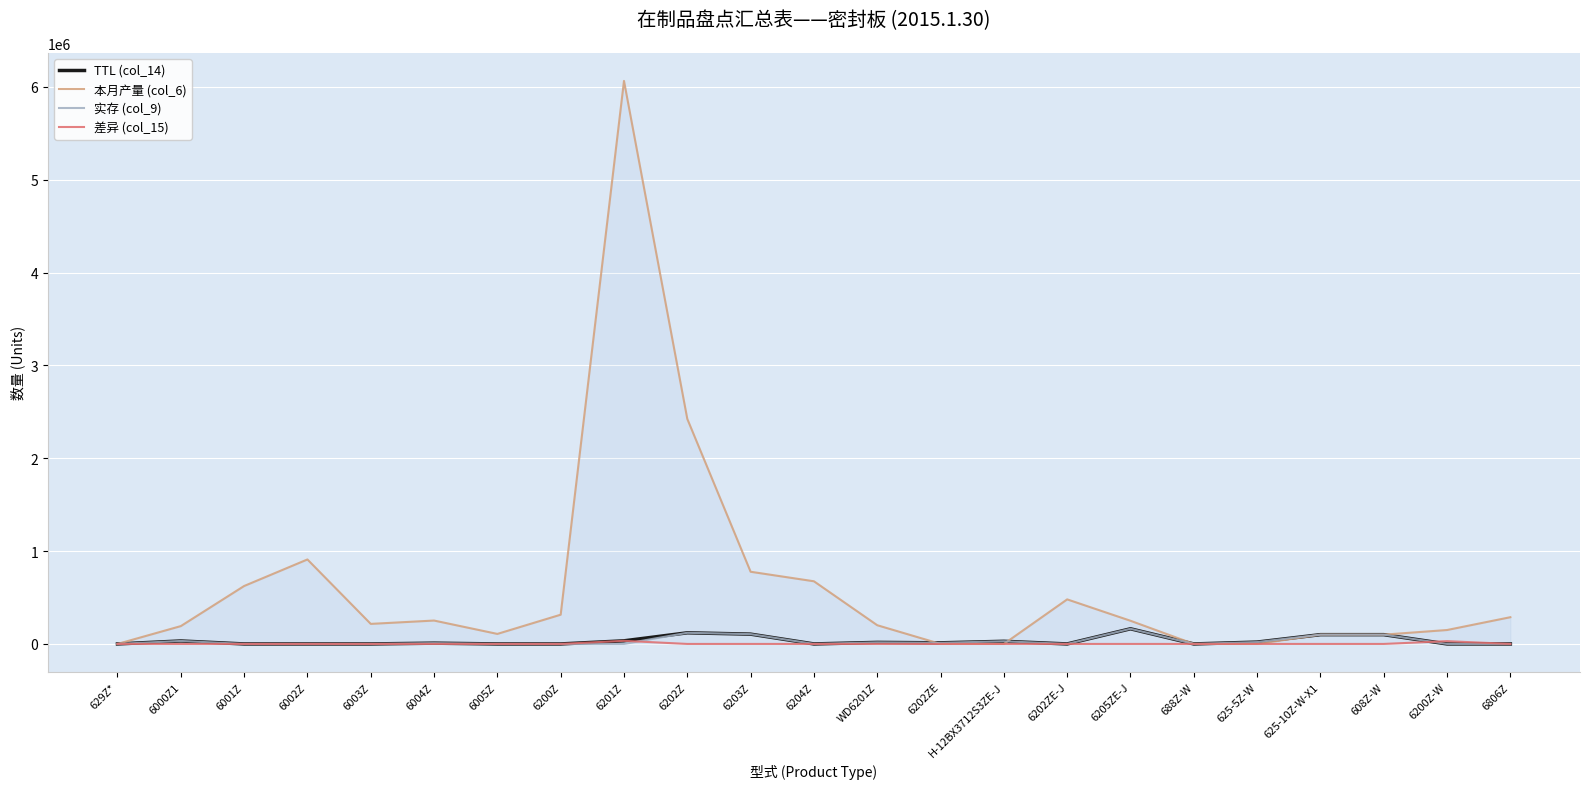

The value of 差异 (col_15) at 6202Z is 0. True or false?

True